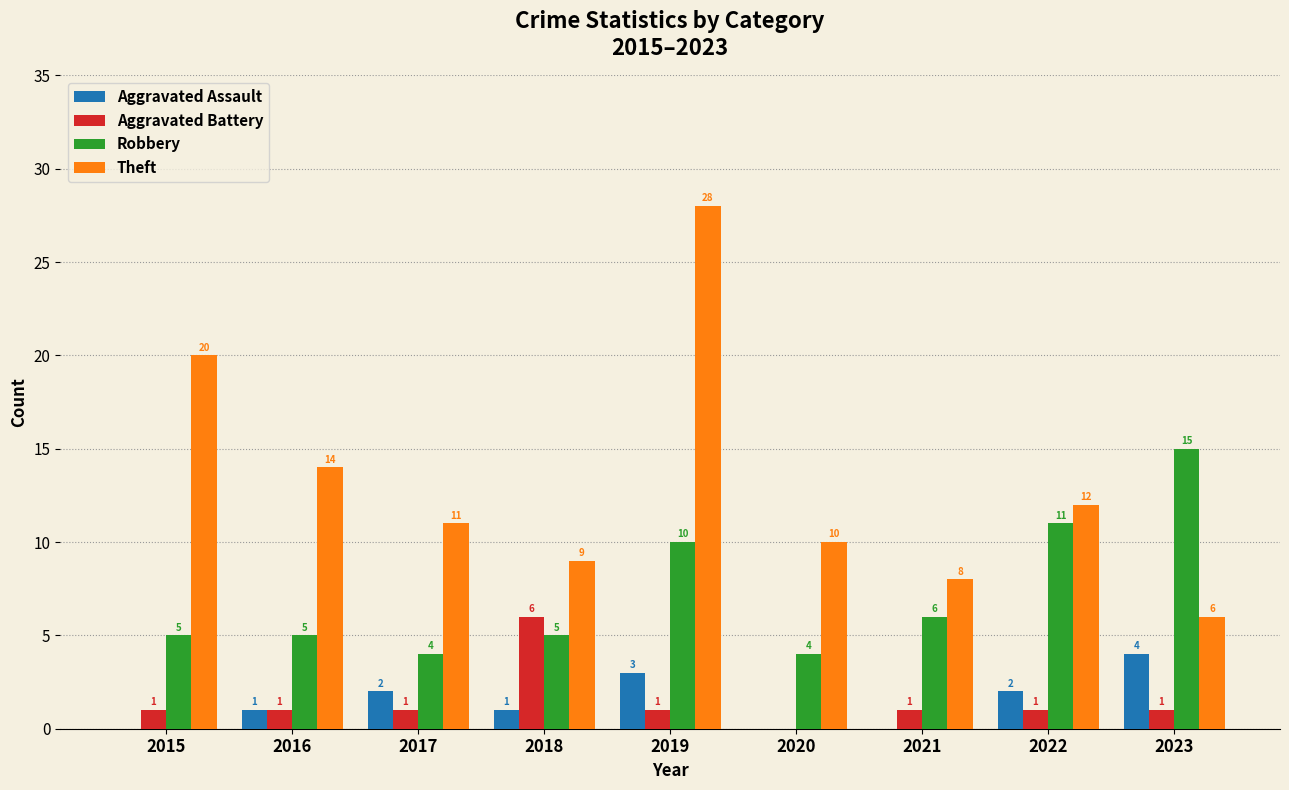

Is the value of Theft at 2018 greater than the value of Robbery at 2015?

Yes